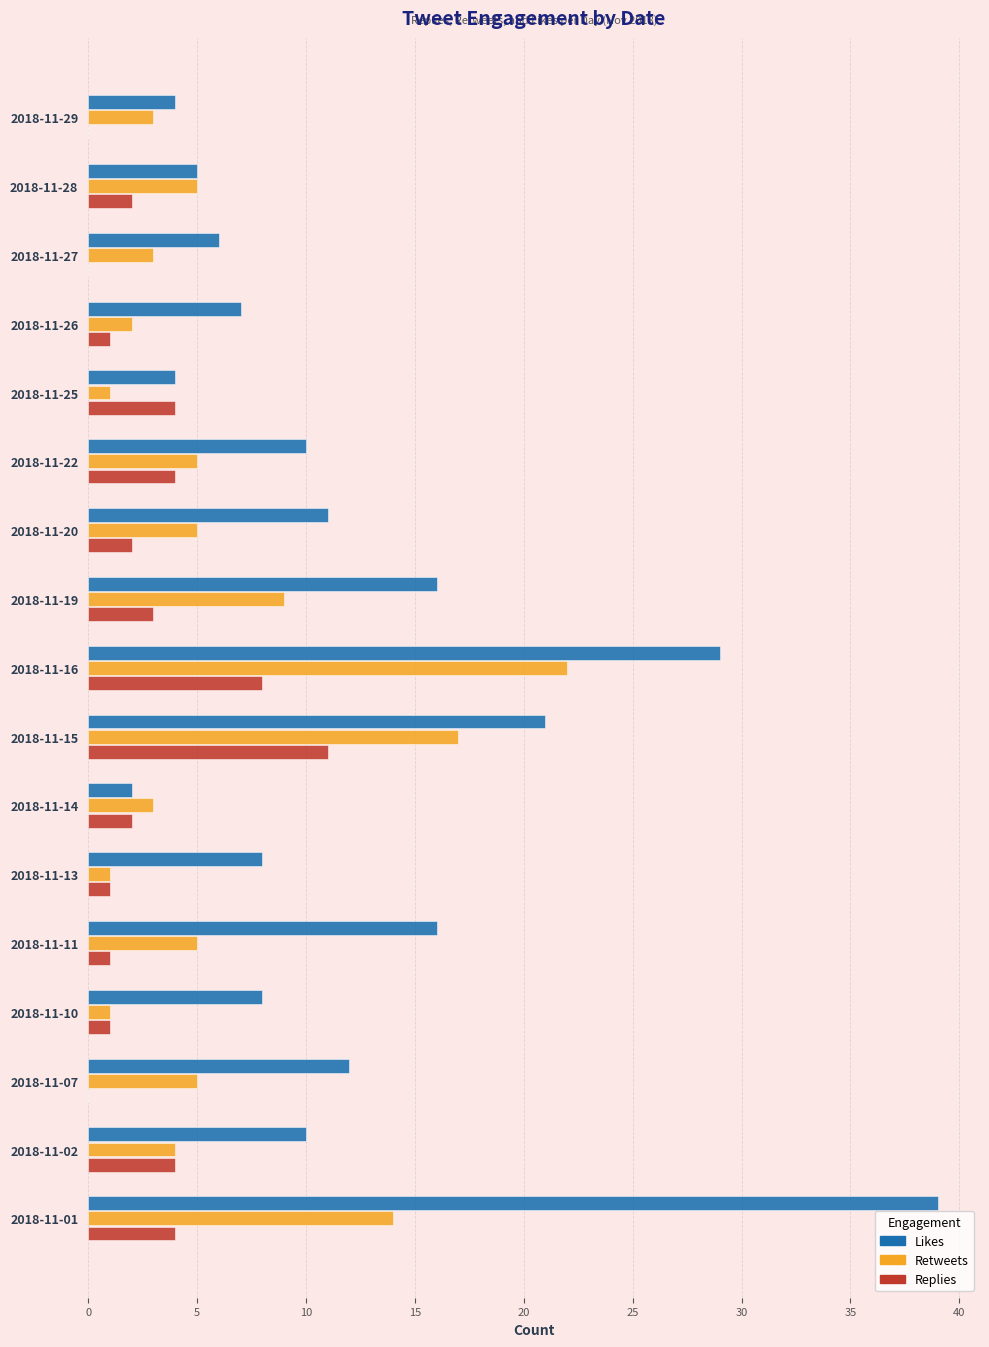

The value of Replies at 2018-11-16 is 8. True or false?

True